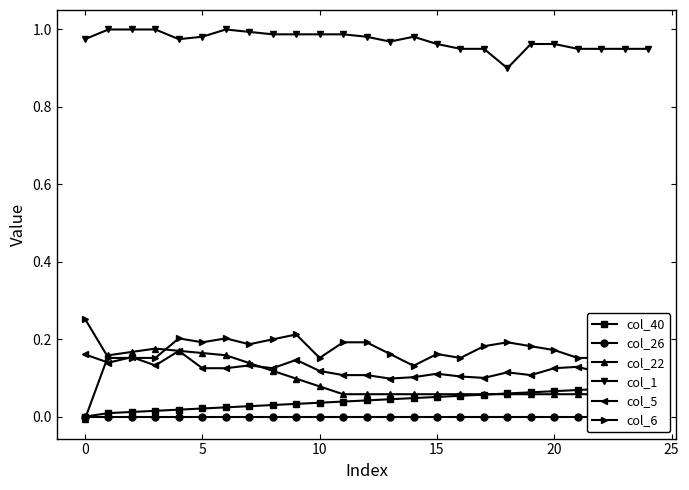

True or false: col_1 and col_6 cross at least once.

False